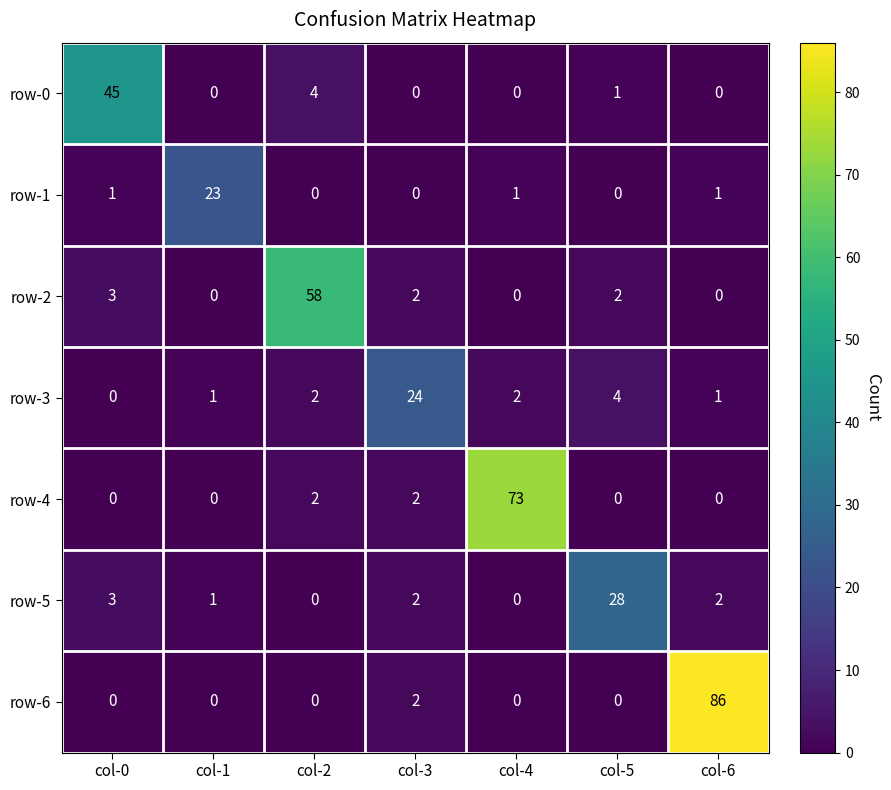

Which category has the highest value in the row-4 series?

col-4